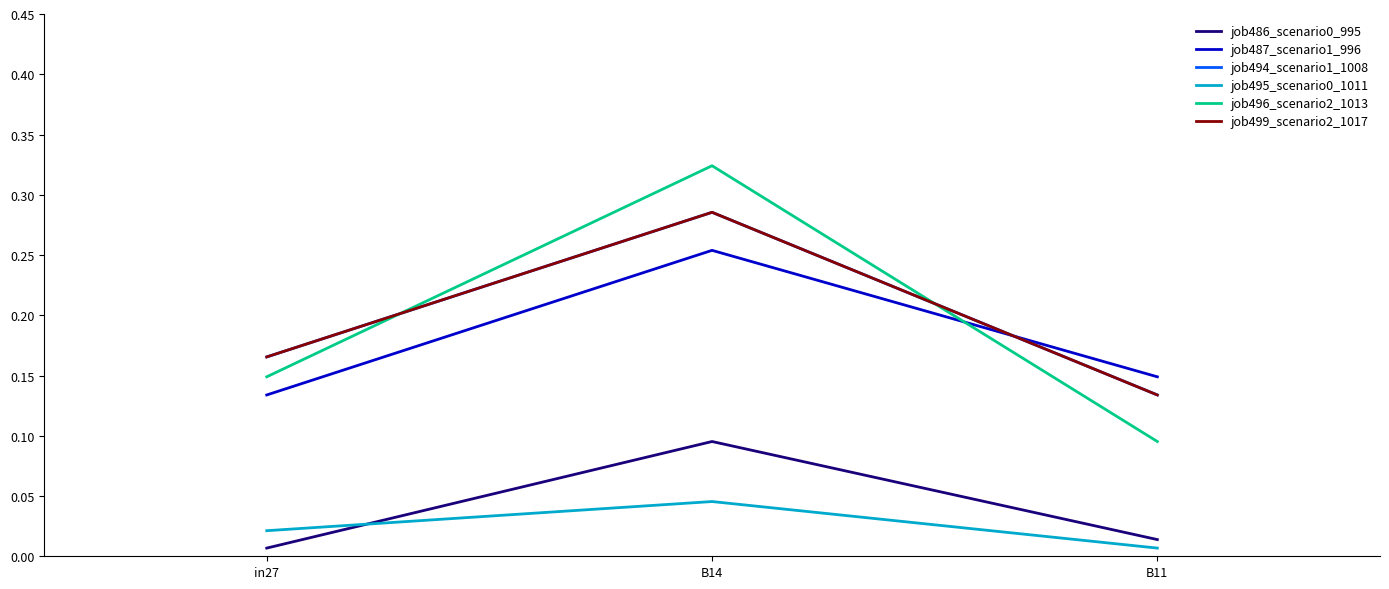

Does the chart have visible grid lines?

No